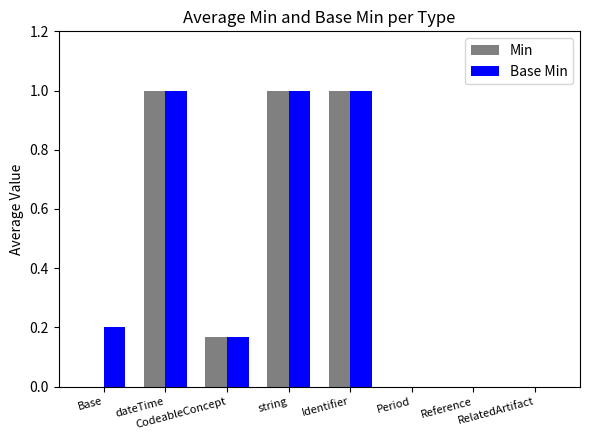

What is the difference between the Min values at Identifier and CodeableConcept?

0.8